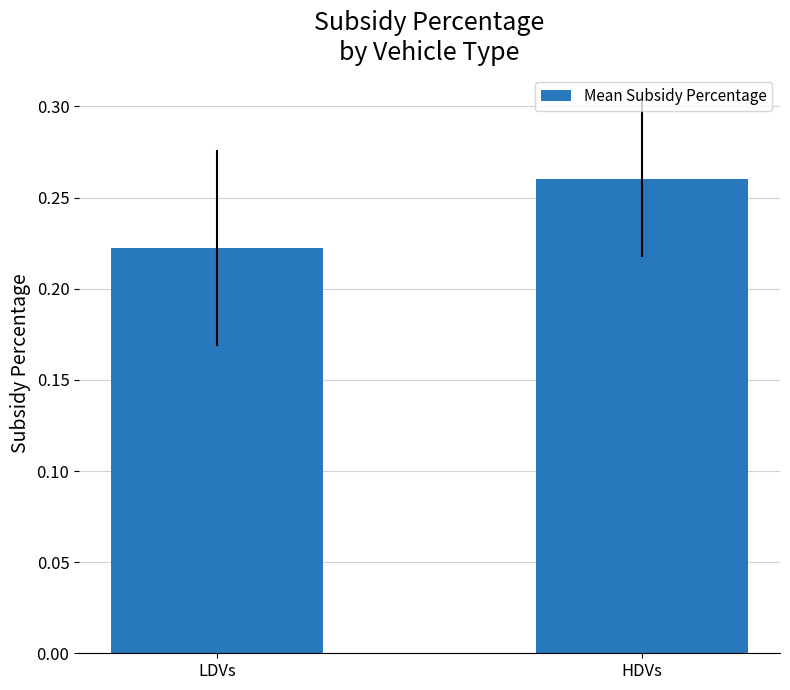

Which label corresponds to the largest value in the chart?

HDVs